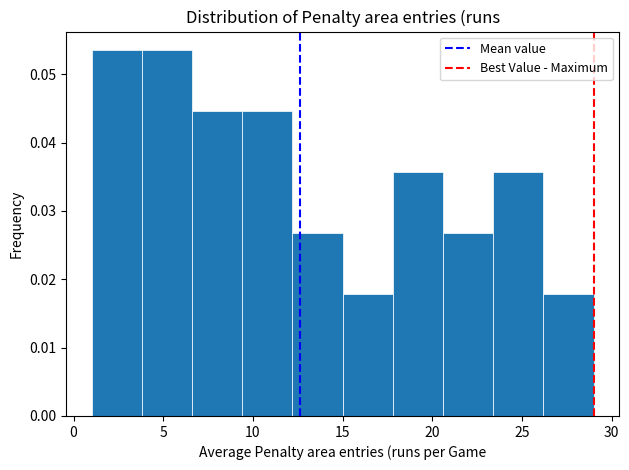

Reading left to right, list every bar in this chart as the range it spans on the x-axis followed by its height. Neither the bar edges nor the heights are printed on the chart, so give them approximately, as read against the axes.

1.0 to 3.8: 0.054
3.8 to 6.6: 0.054
6.6 to 9.4: 0.045
9.4 to 12.2: 0.045
12.2 to 15.0: 0.027
15.0 to 17.8: 0.018
17.8 to 20.6: 0.036
20.6 to 23.4: 0.027
23.4 to 26.2: 0.036
26.2 to 29.0: 0.018